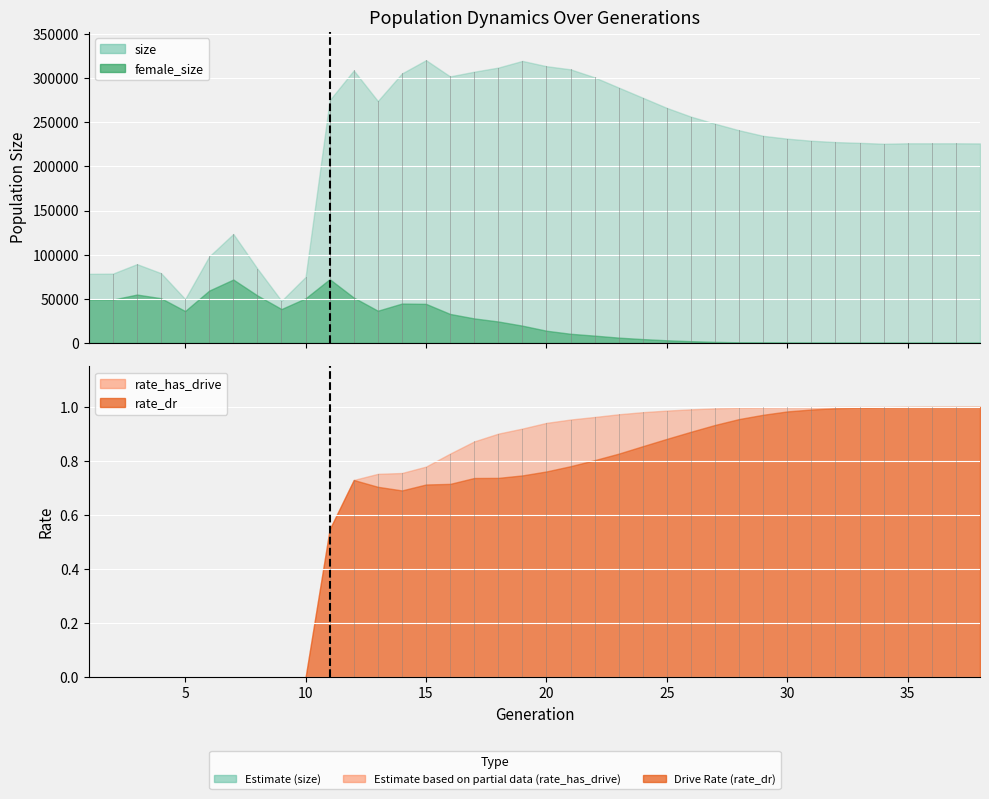

What is the highest value of the rate_dr series?

1.0